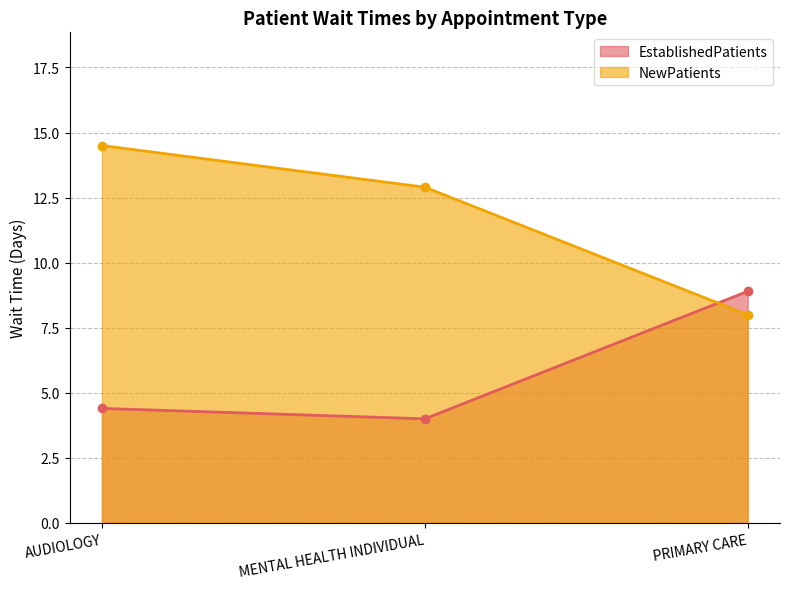

Rank the series by their average value, from lowest to highest.

EstablishedPatients, NewPatients